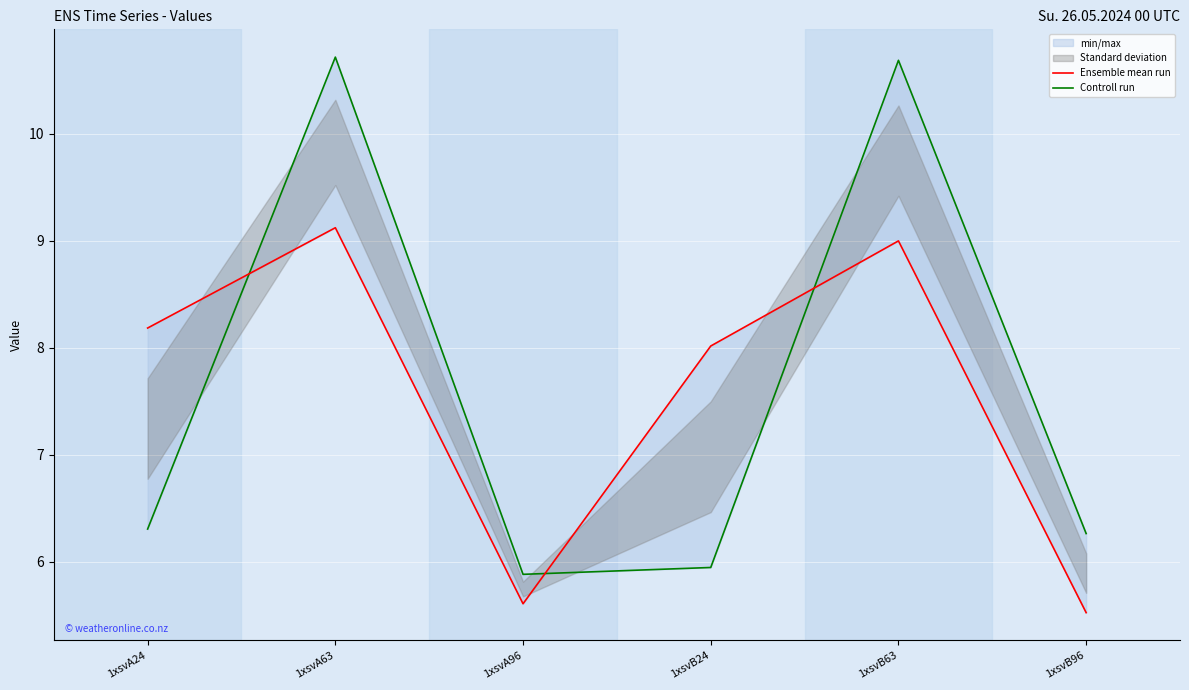

Where is the first local maximum for Controll run?

1xsvA63